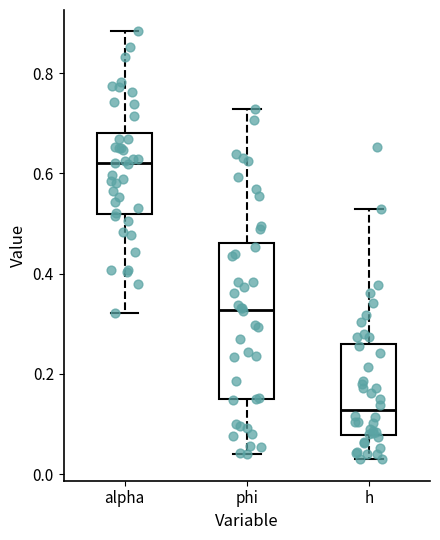

Which box is the tallest, from its lower edge to its upper edge?

phi